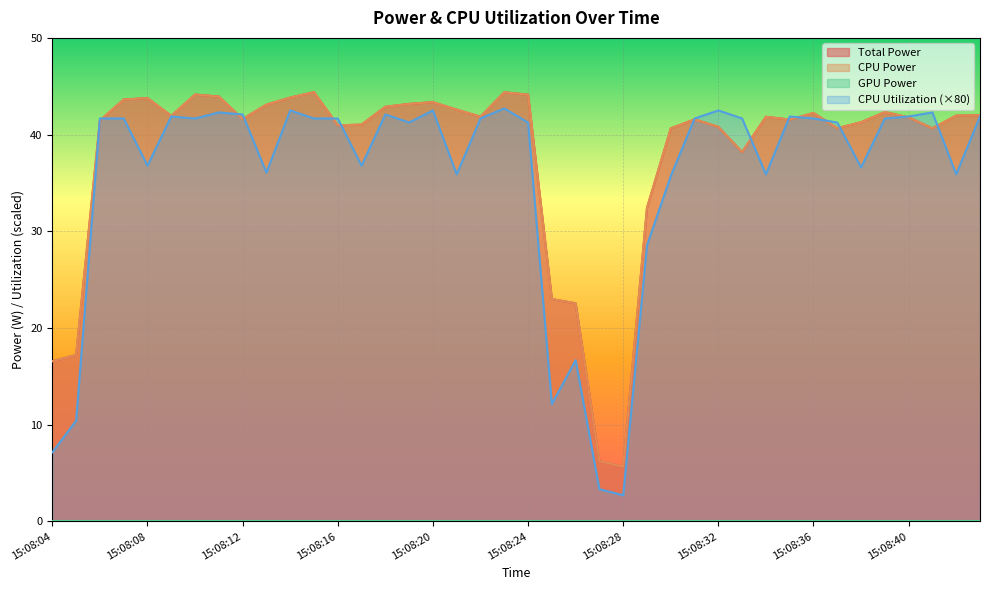

Between 15:08:11 and 15:08:40, which is larger?

15:08:11